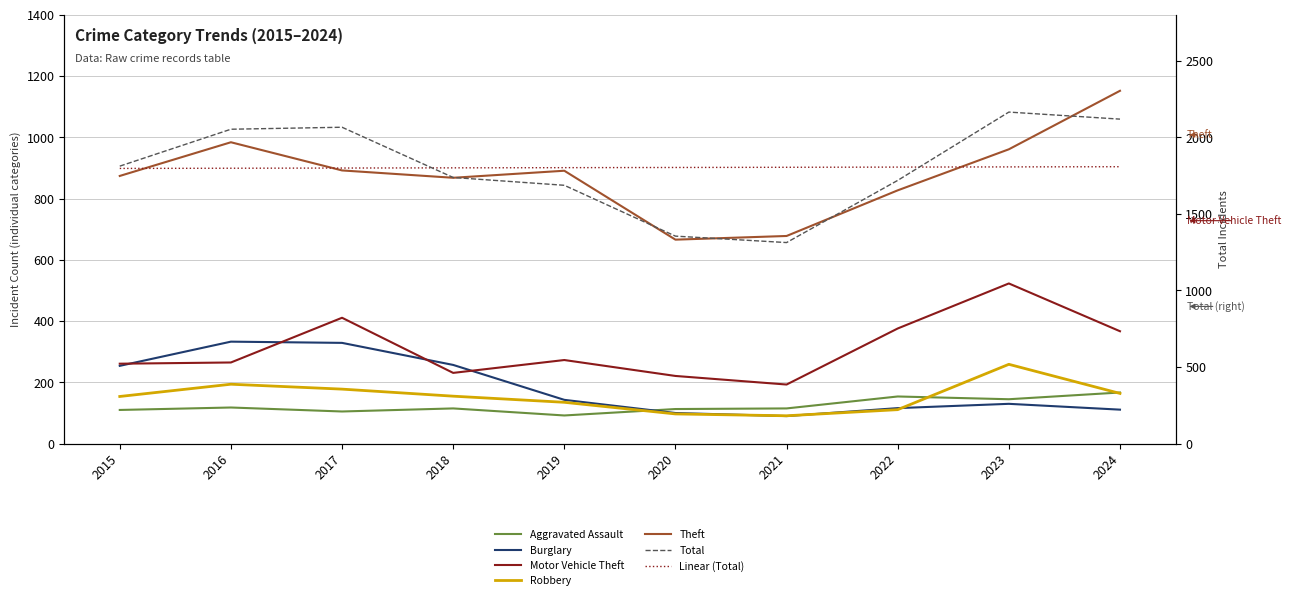

At how many categories does at least one series exceed 1690?

7